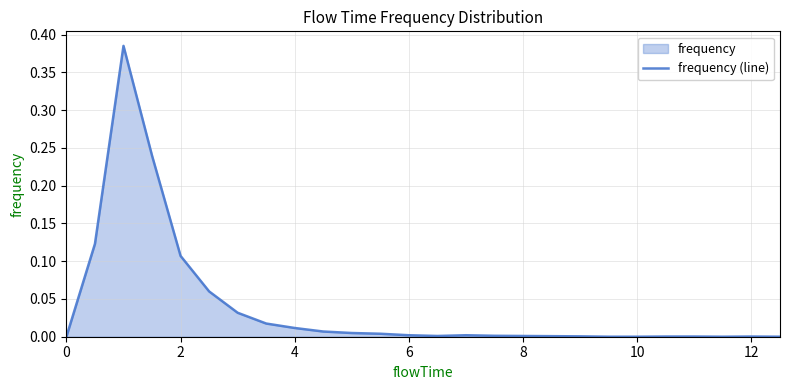

Is it true that the value at 8 is 0.0?

False